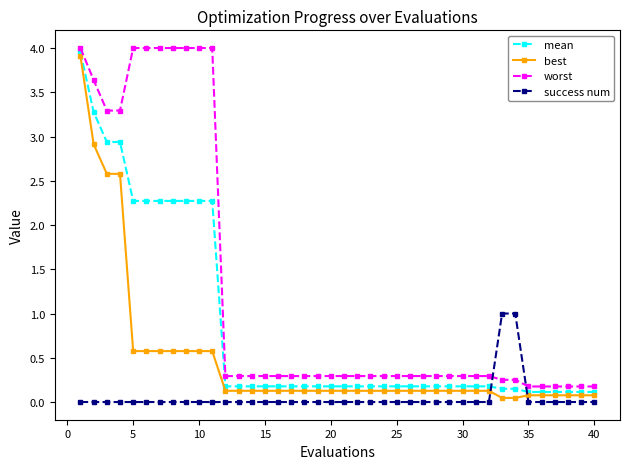

Rank the series by their average value, from highest to lowest.

worst, mean, best, success num